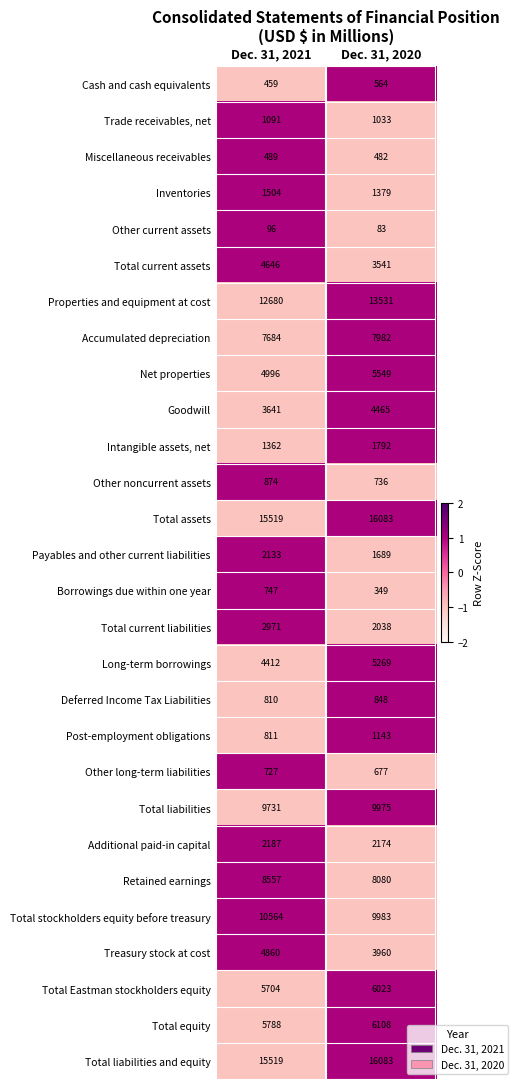

At which category is the sum across all series the highest?

Dec. 31, 2020